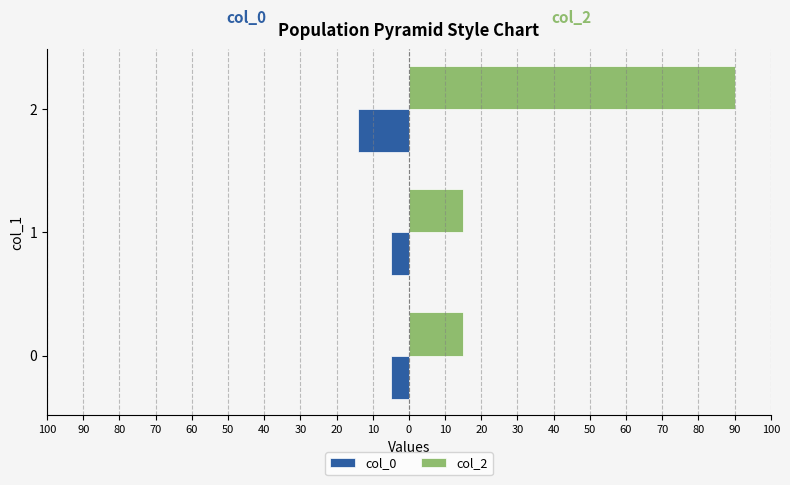

How many bars are there in total?

6